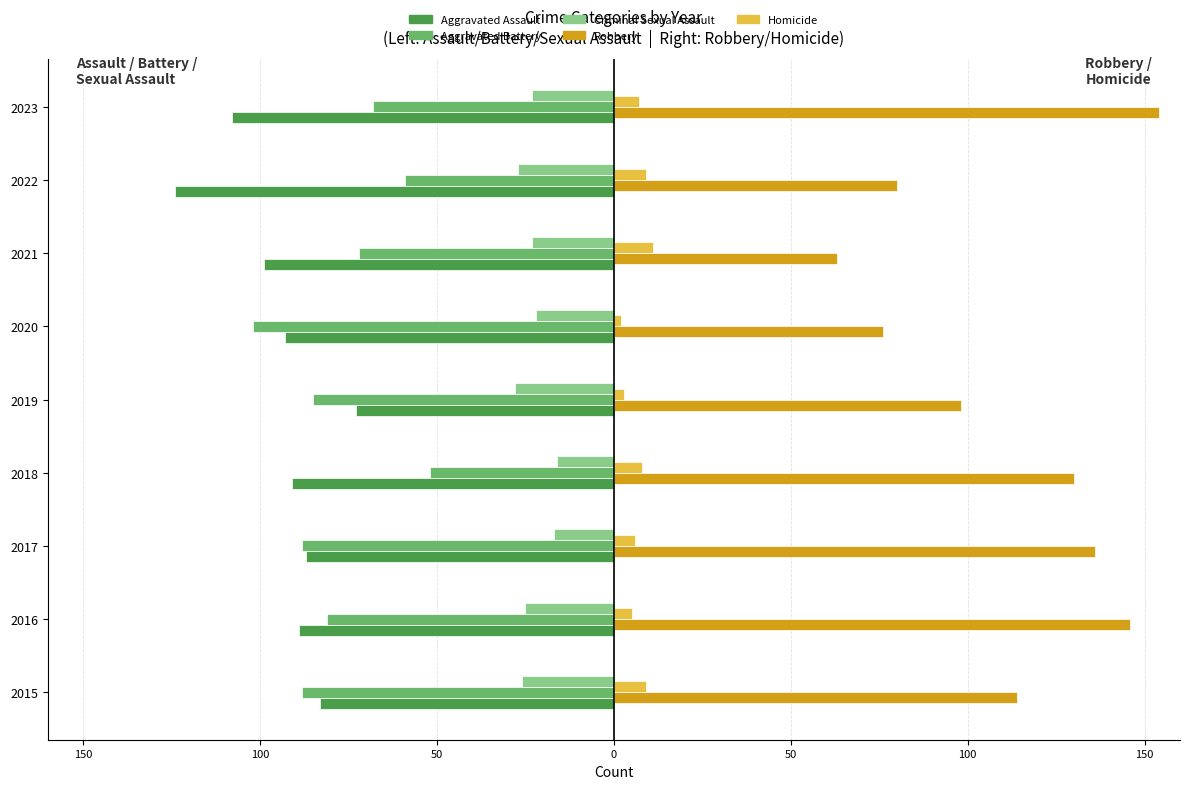

What are all the series names shown in the legend?

Aggravated Assault, Aggravated Battery, Criminal Sexual Assault, Robbery, Homicide